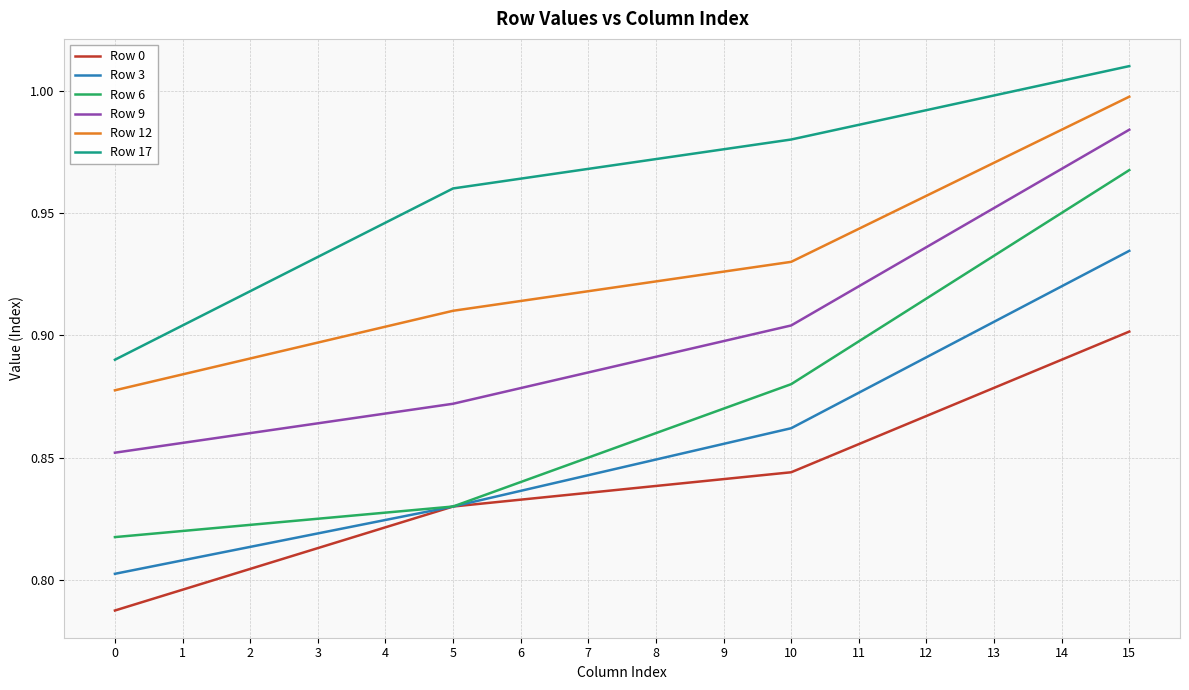

The Row 17 series shows 0.4 at 13. True or false?

False